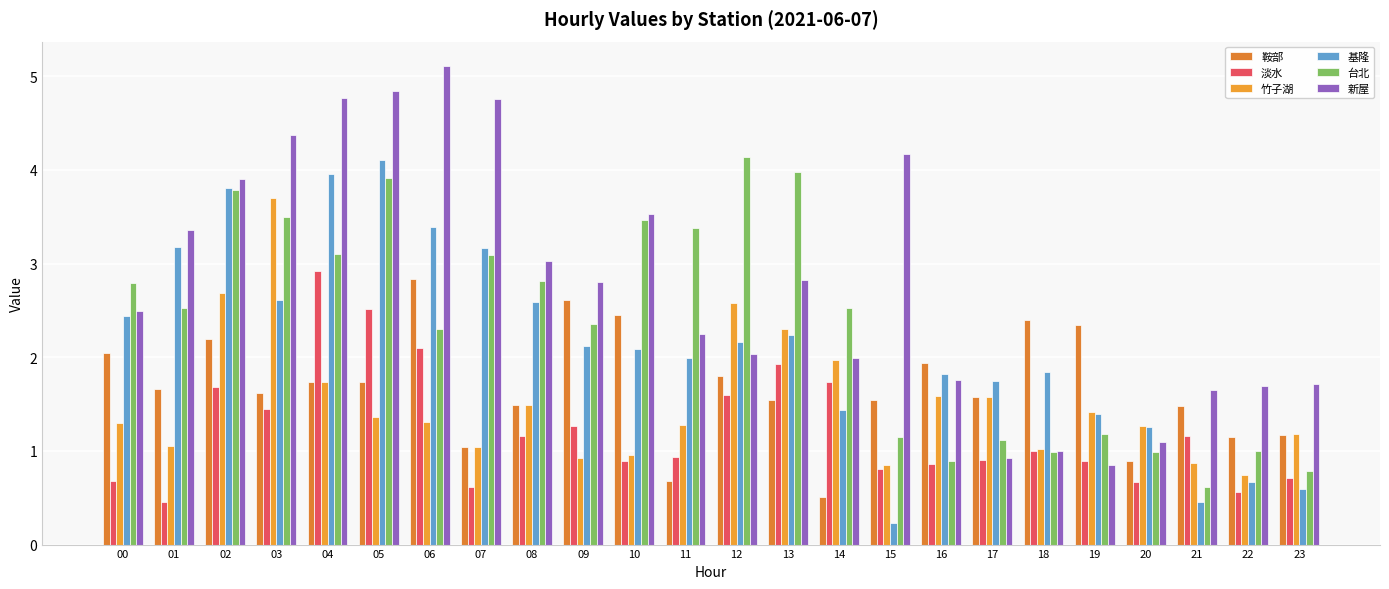

Count the number of categories in the chart.

24